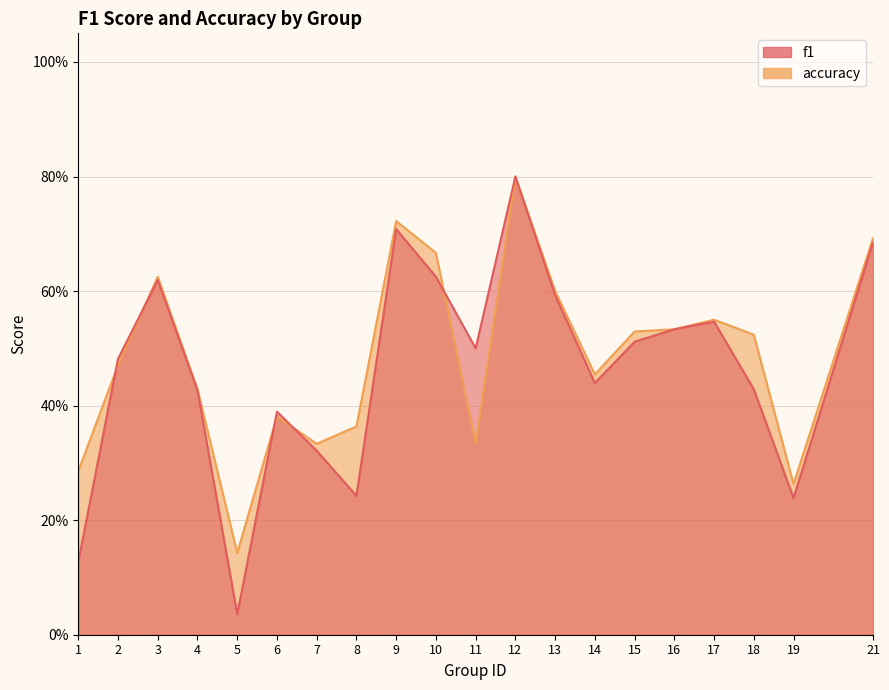

What is the total value across all series at 14?

0.9